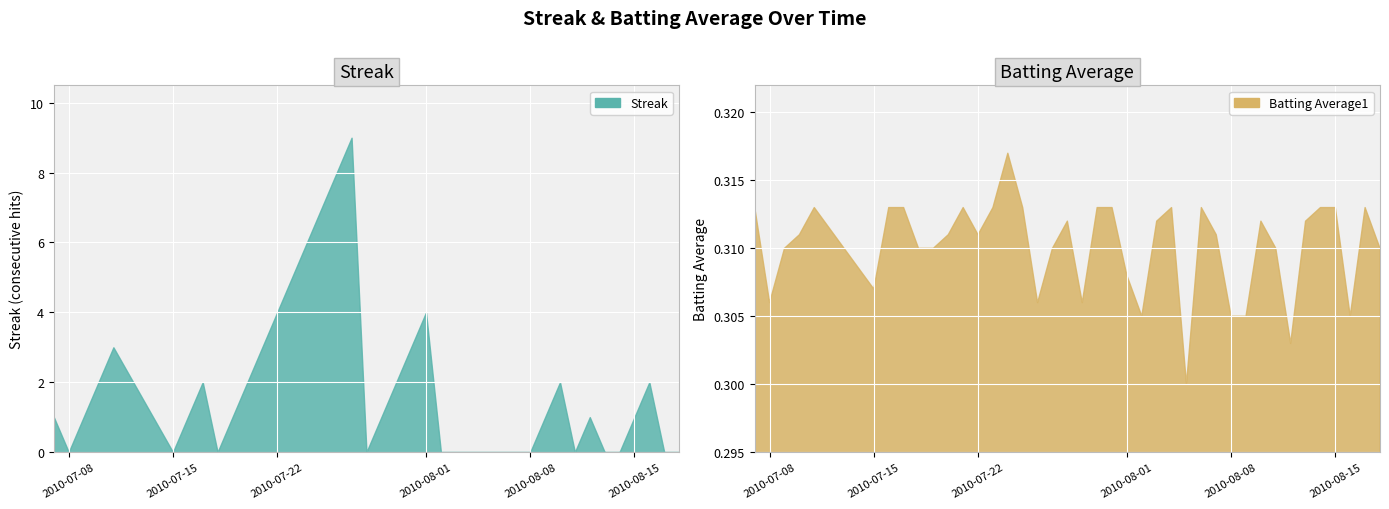

Where is Batting Average1 nearest to the value 0?

26